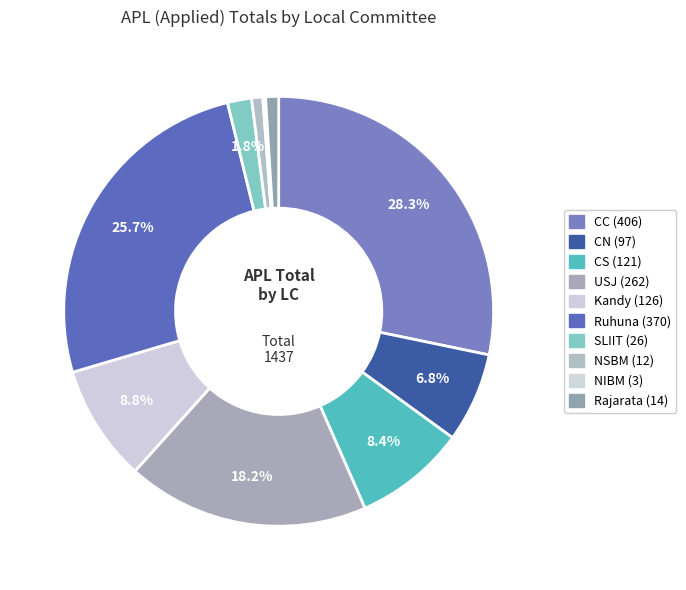

Which slice is the largest?

CC